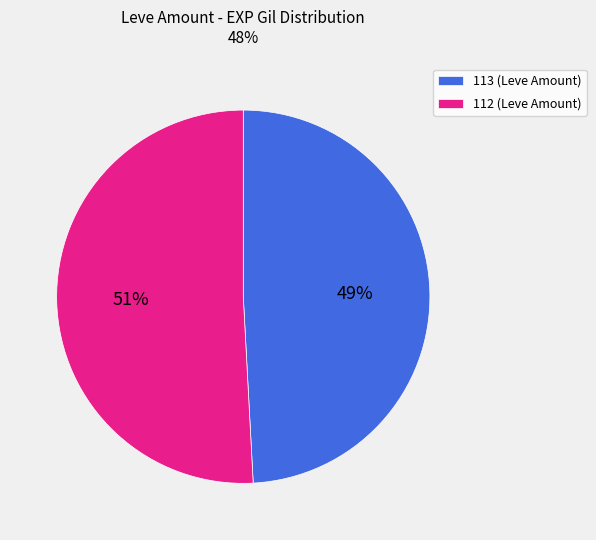

How many slices are in this pie chart?

2